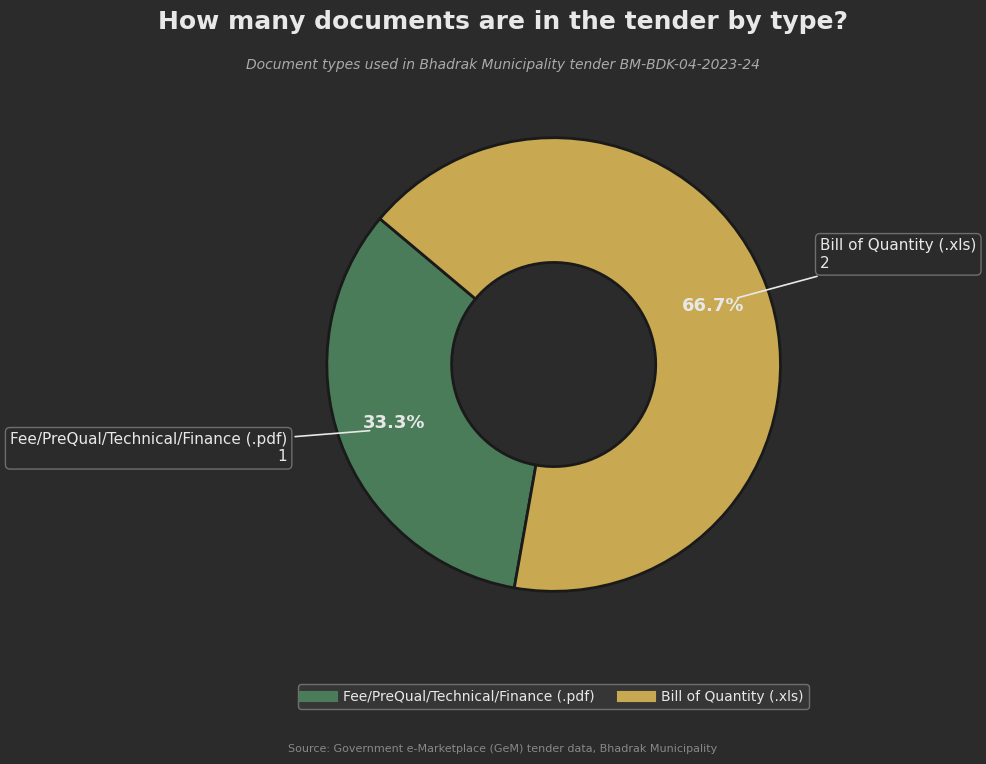

How many segments does this pie chart have?

2